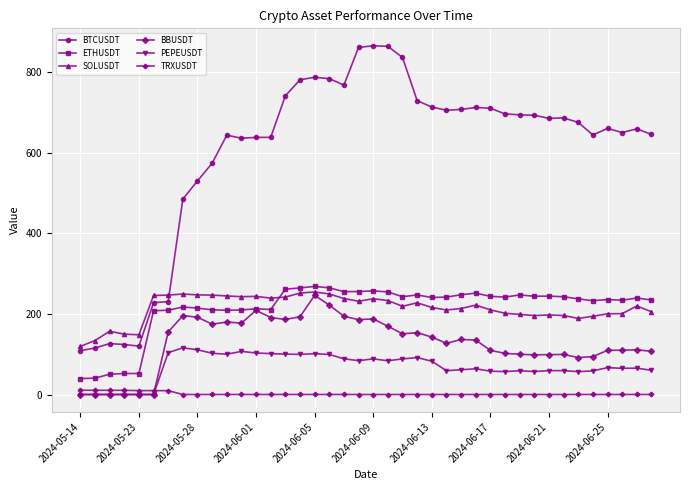

Which series has the largest range (max minus min)?

BTCUSDT